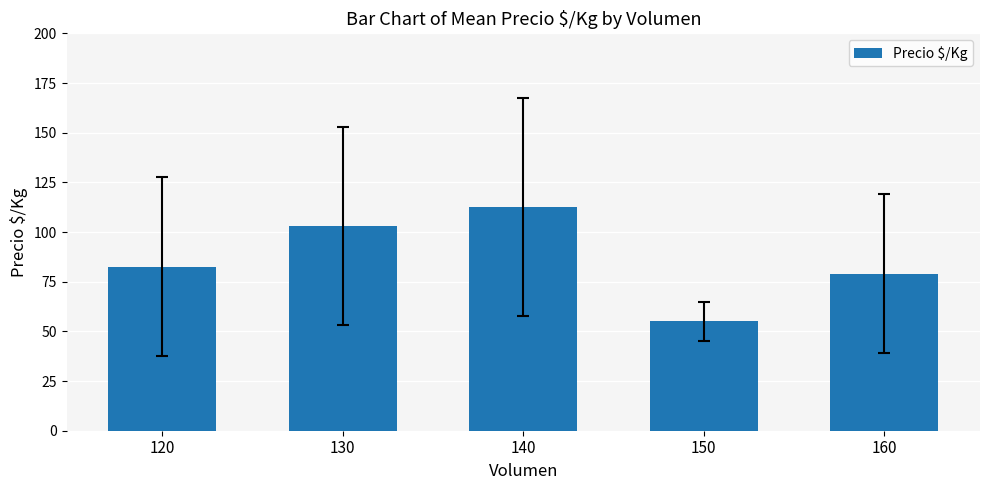

What is the sum of the values at 130 and 160?

182.0